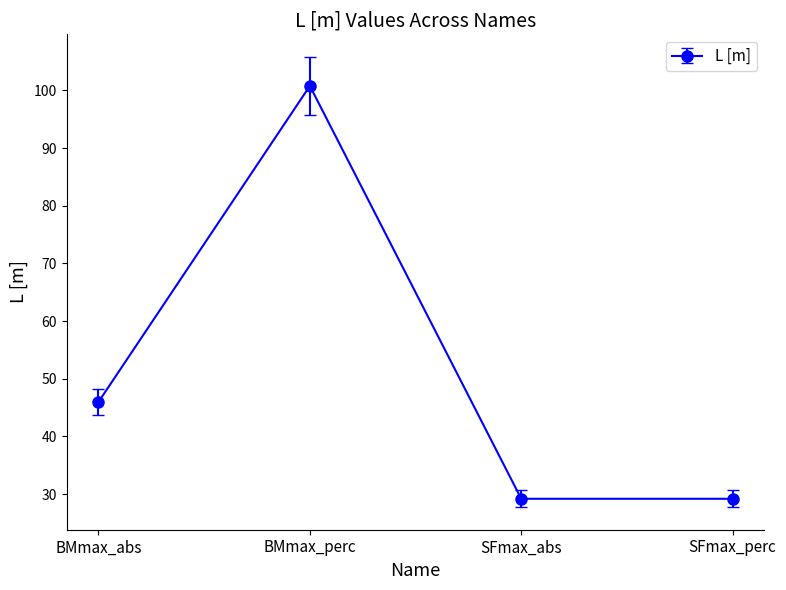

The value at BMmax_abs is 58.3. True or false?

False